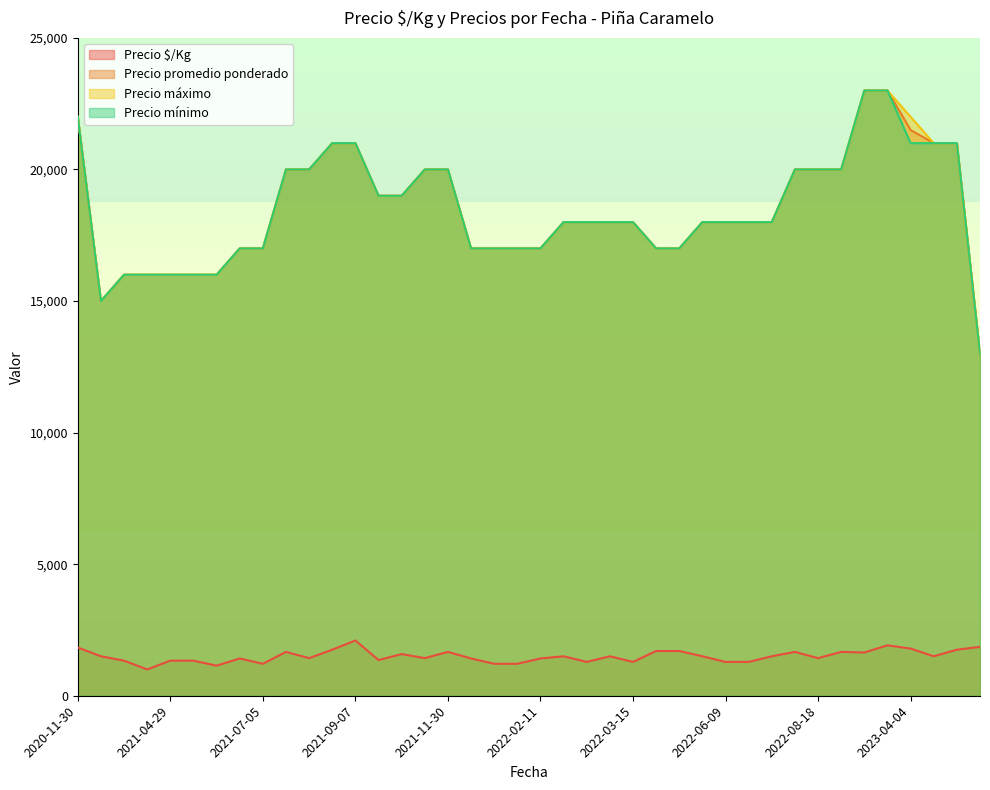

What is the greatest value displayed?

23000